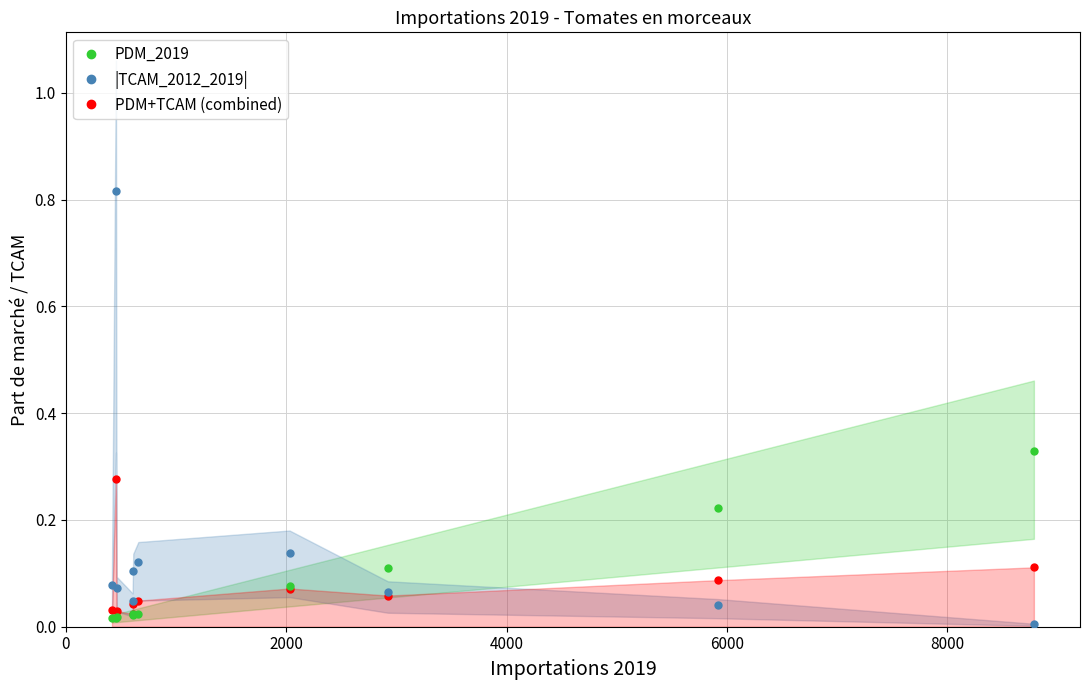

The PDM_2019 series shows 0.0 at 10000. True or false?

False